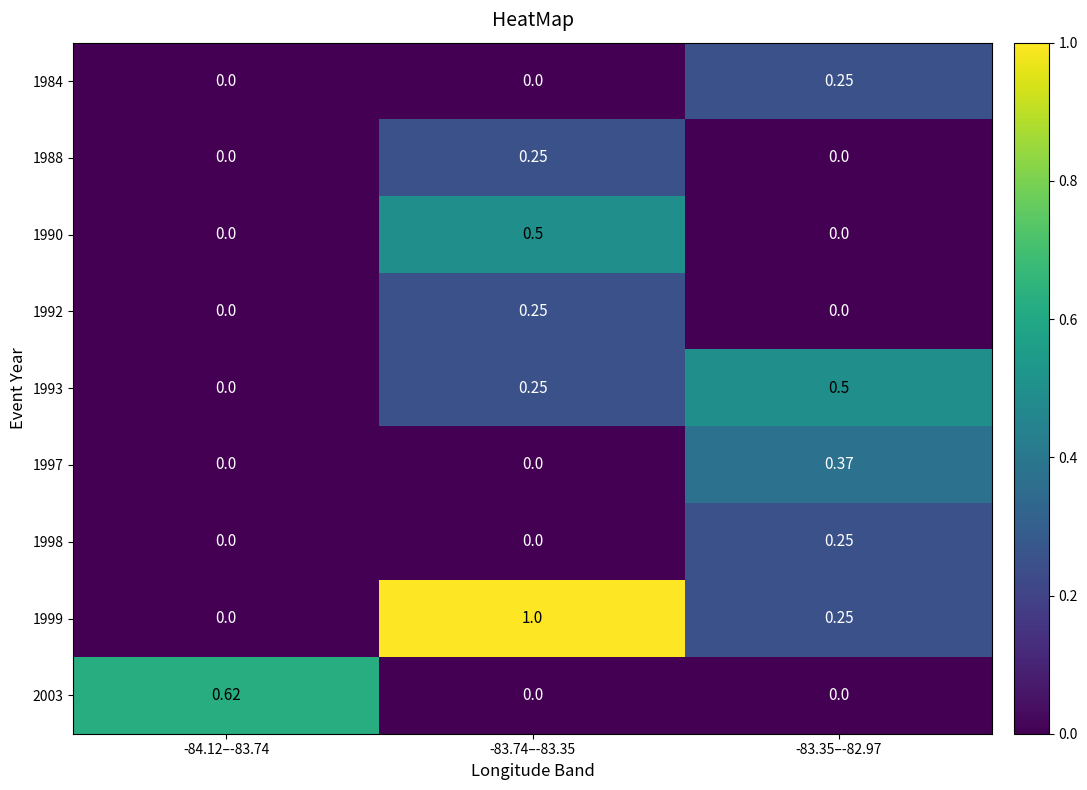

Is the value of 1990 at -83.74–-83.35 greater than the value of 1984 at -83.35–-82.97?

Yes